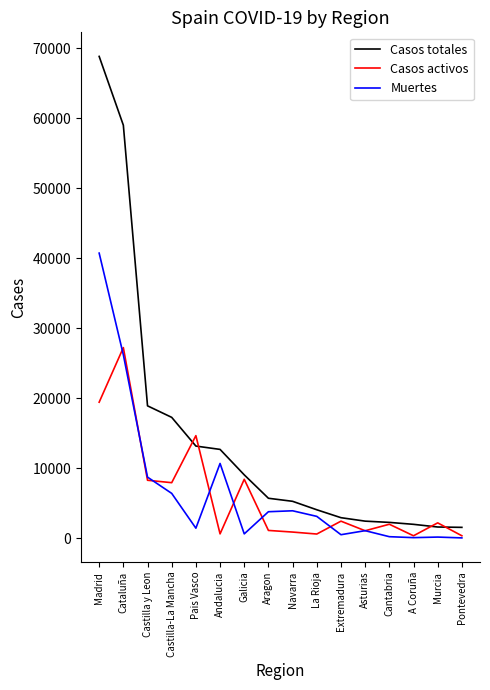

Which series changed the most between Madrid and Castilla-La Mancha?

Casos totales